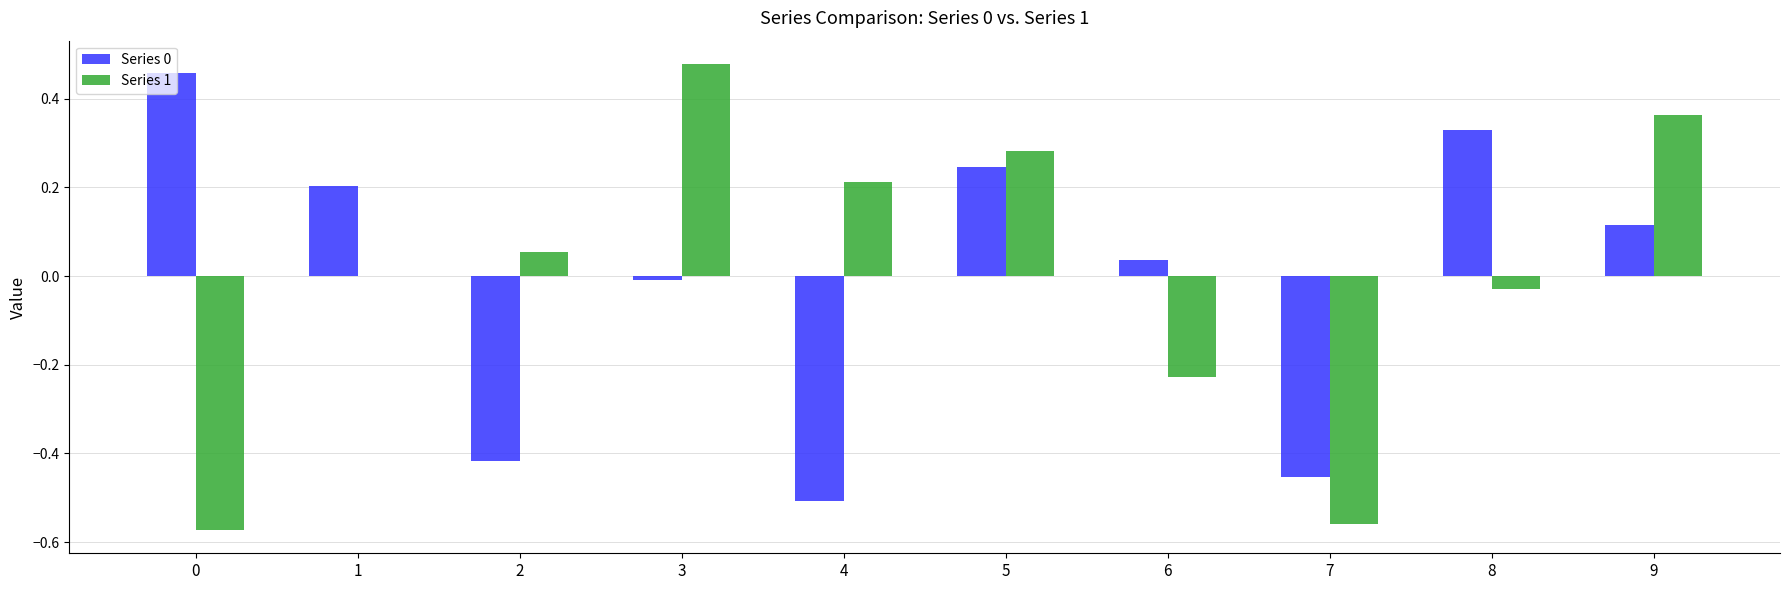

The Series 1 series shows -0.9 at 7. True or false?

False